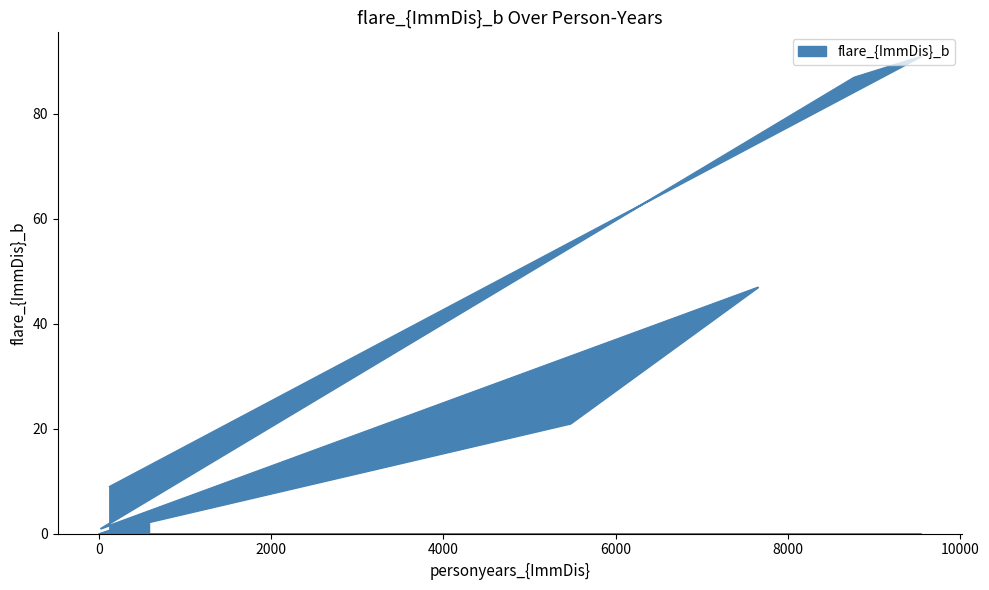

True or false: the data shows 0 at 2.

True